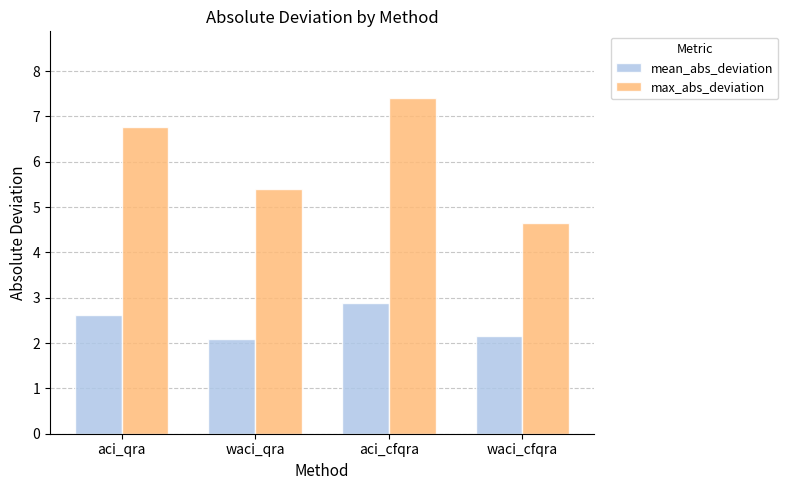

At which label does max_abs_deviation first exceed 6?

aci_qra